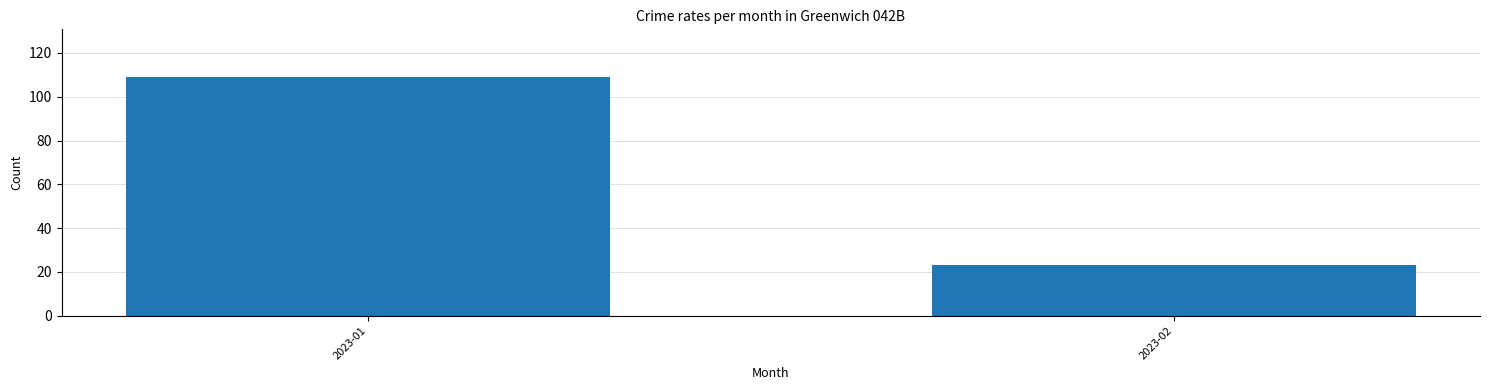

What is the approximate value at 2023-02, to the nearest 10?

20